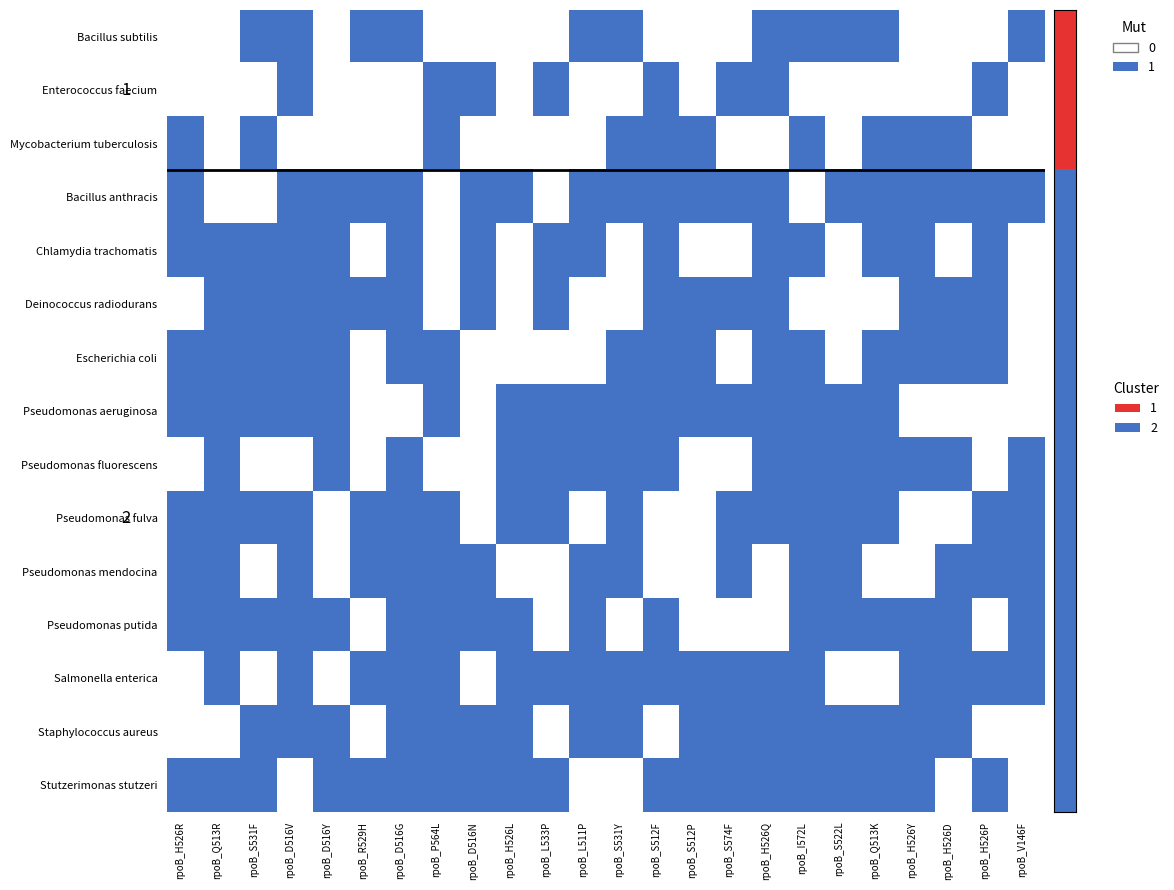

What is the spread (max minus min) of values at rpoB_D516G?

1